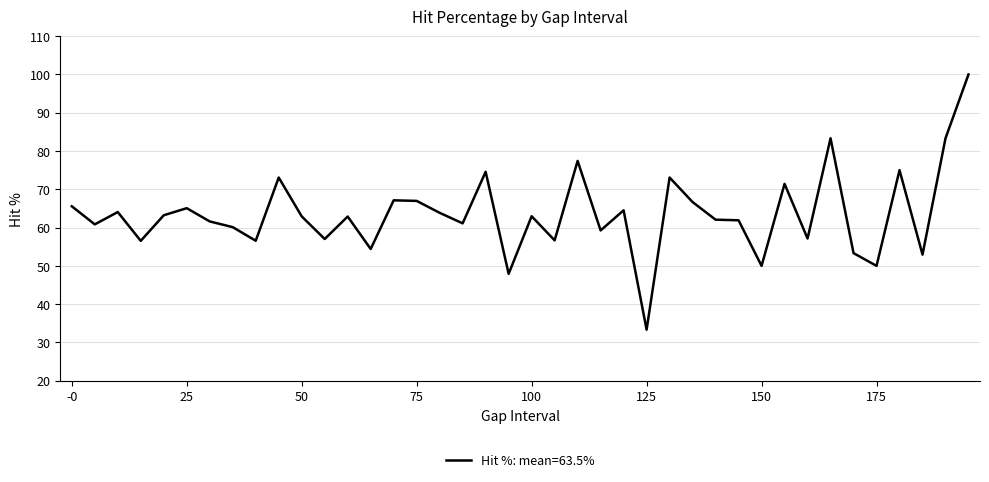

What is the greatest value displayed?

100.0